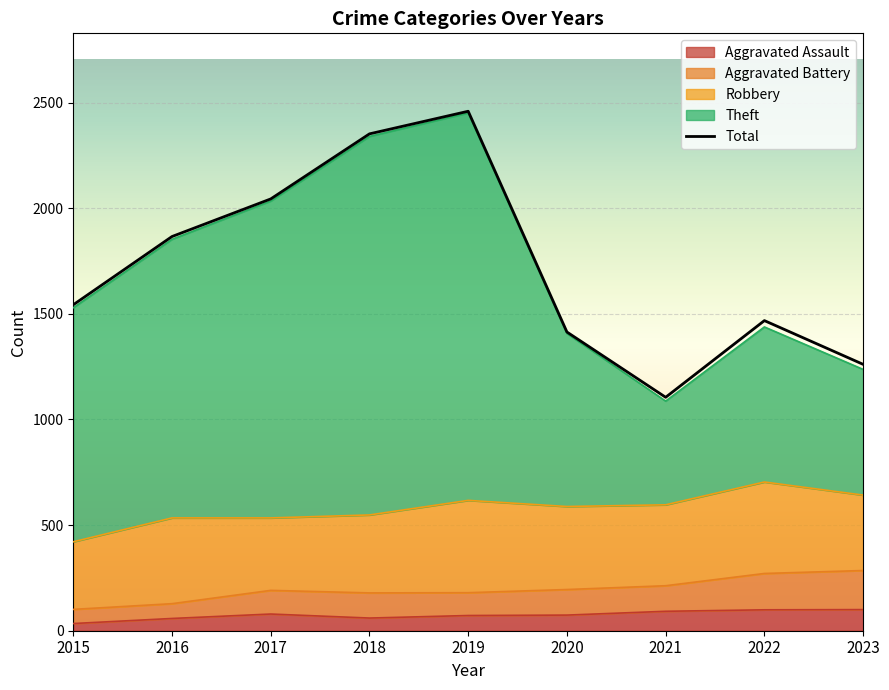

Between 2018 and 2022, which is larger?

2022